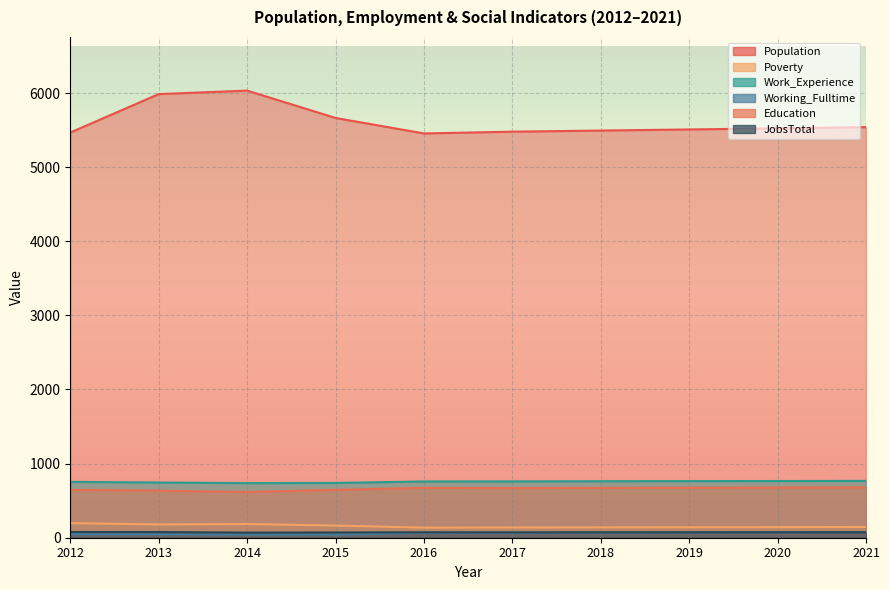

Between 2014 and 2021, which series saw the biggest shift?

Population